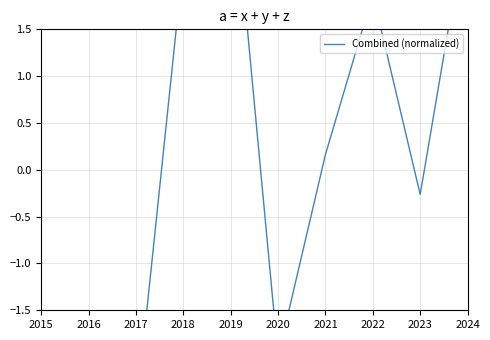

What is the minimum value shown in the chart?

-3.7